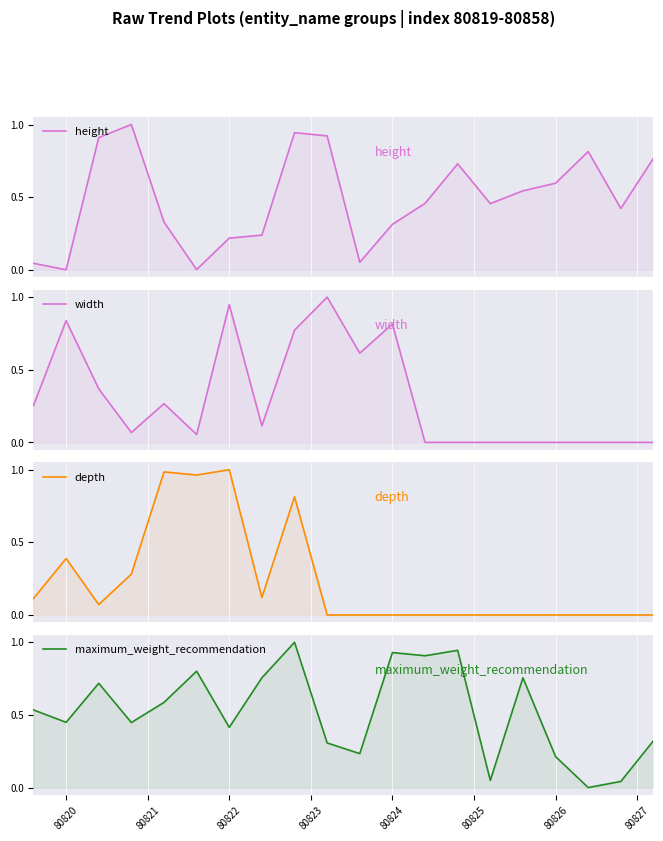

How many intersections are there between depth and height?

3